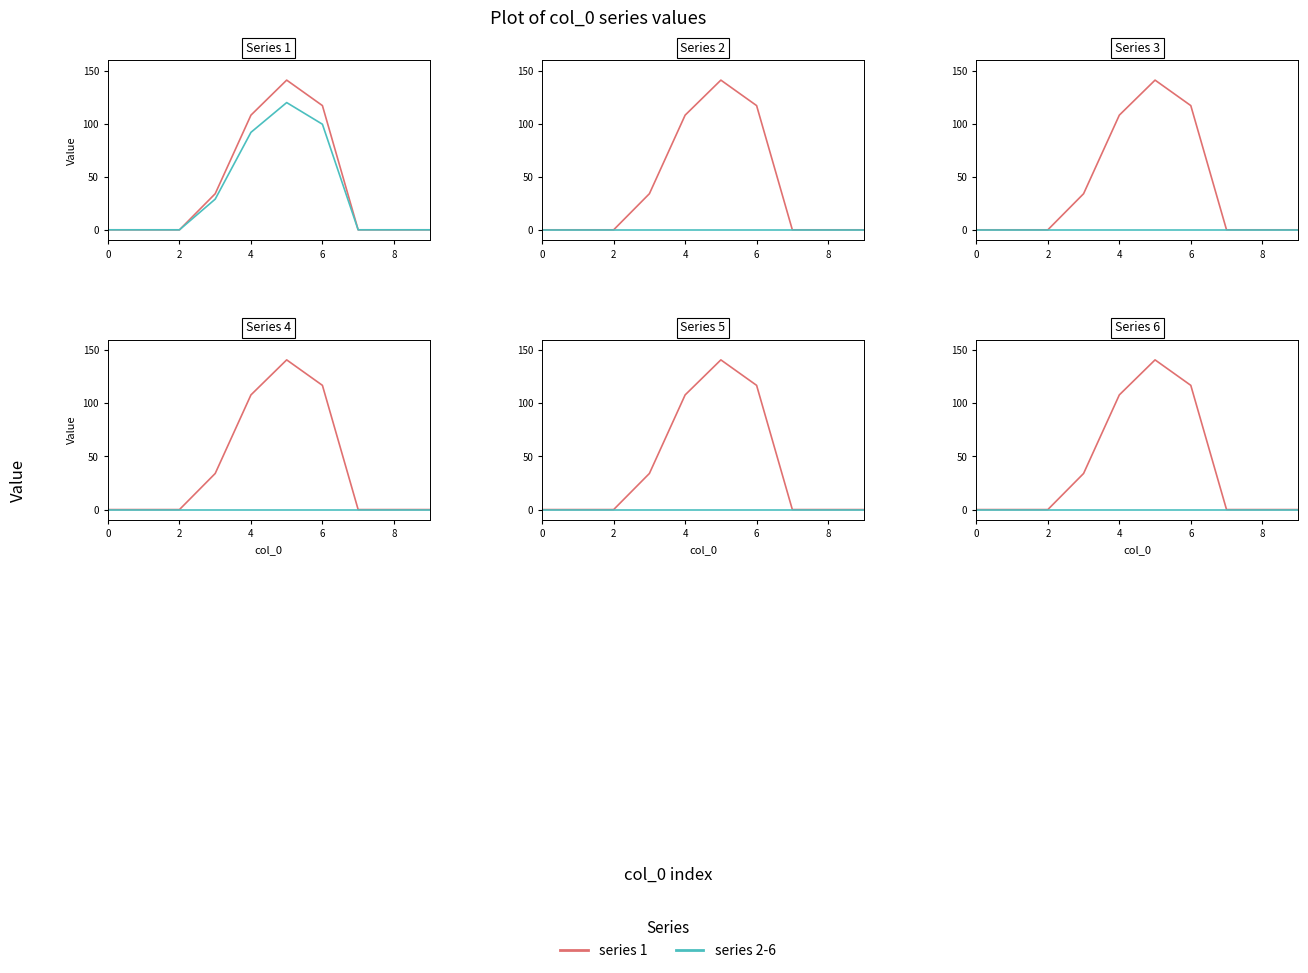

True or false: provenance and garden intersect in this chart.

False